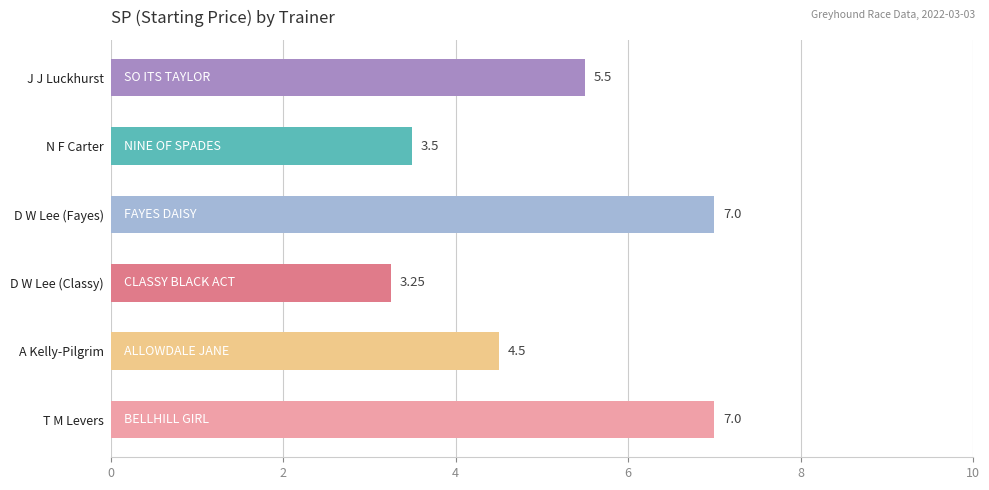

At which category does the chart reach its minimum across all series?

D W Lee (Classy)